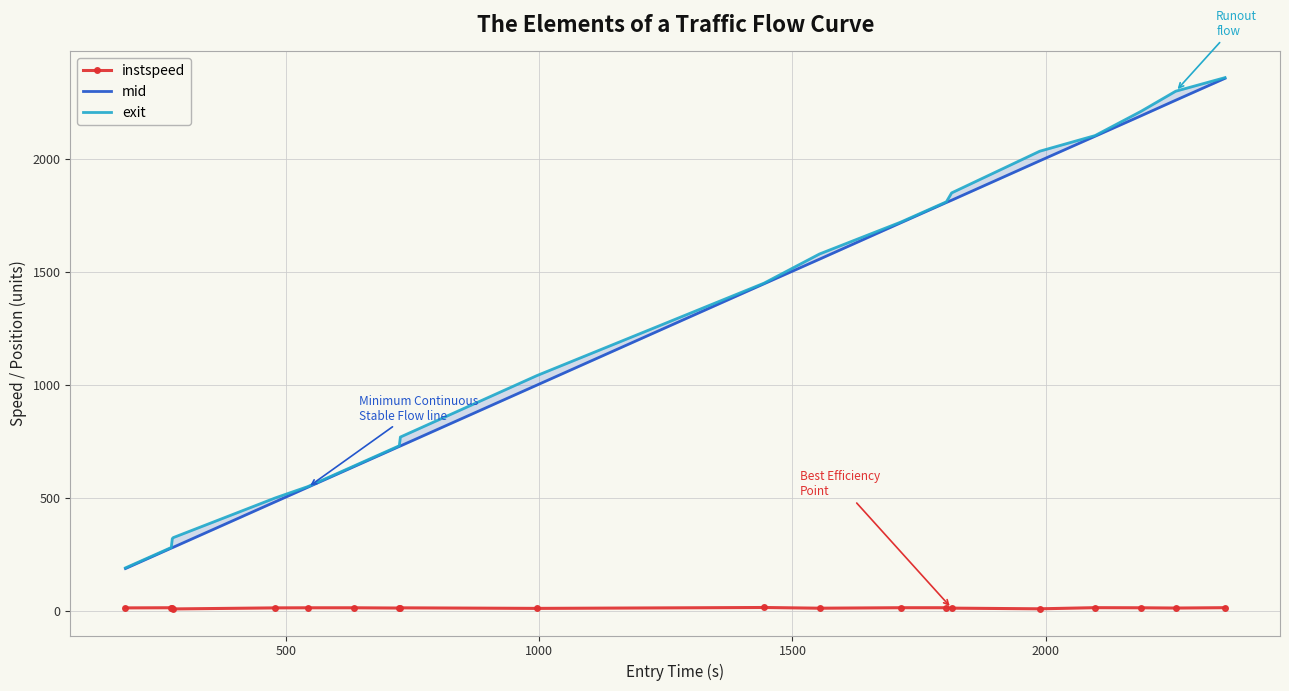

What is the average value of the exit series?

1236.9